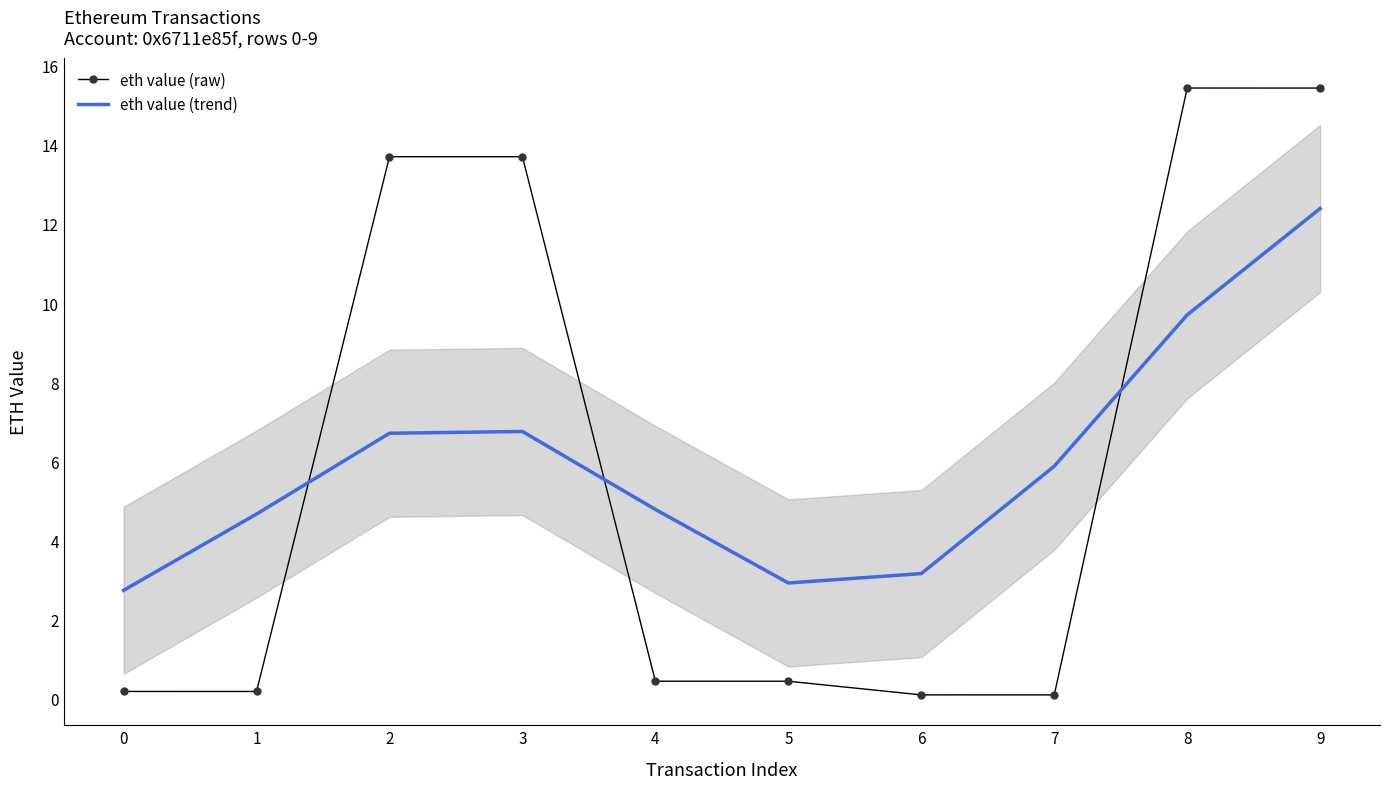

List the labels in order of eth value (trend) value, largest first.

9, 8, 3, 2, 7, 4, 1, 6, 5, 0